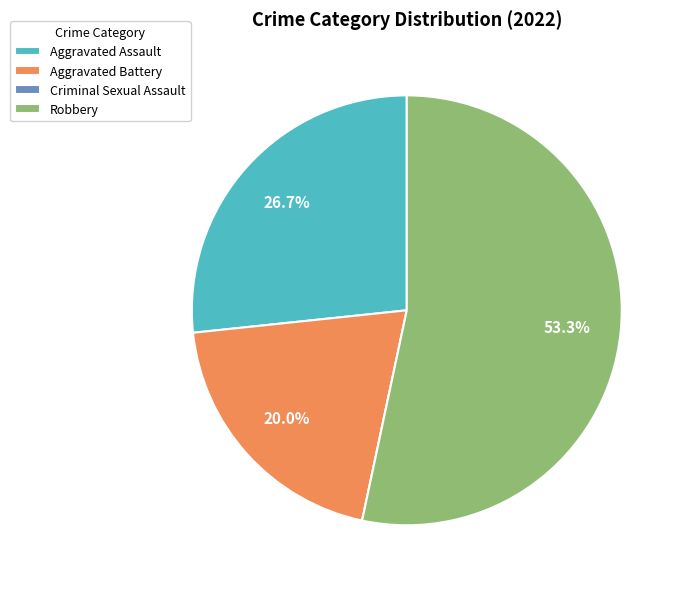

Combined, do Aggravated Battery and Aggravated Assault account for over 50%?

No